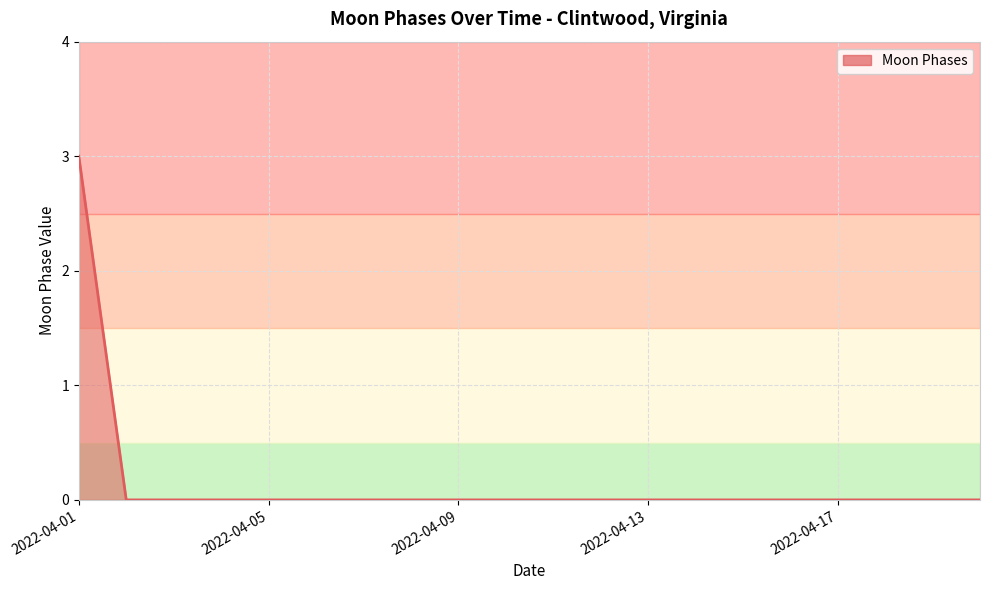

Reading right to left, transcribe all the data shown in this chart.

0	0	0	0	0	0	0	0	0	0	0	0	0	0	0	0	0	0	0	3